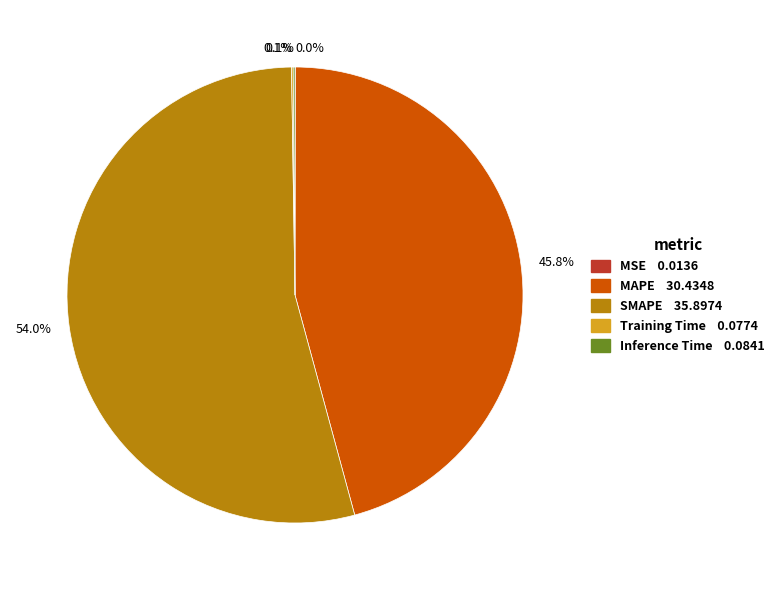

Combined, do SMAPE 35.8974 and MAPE 30.4348 account for over 50%?

Yes